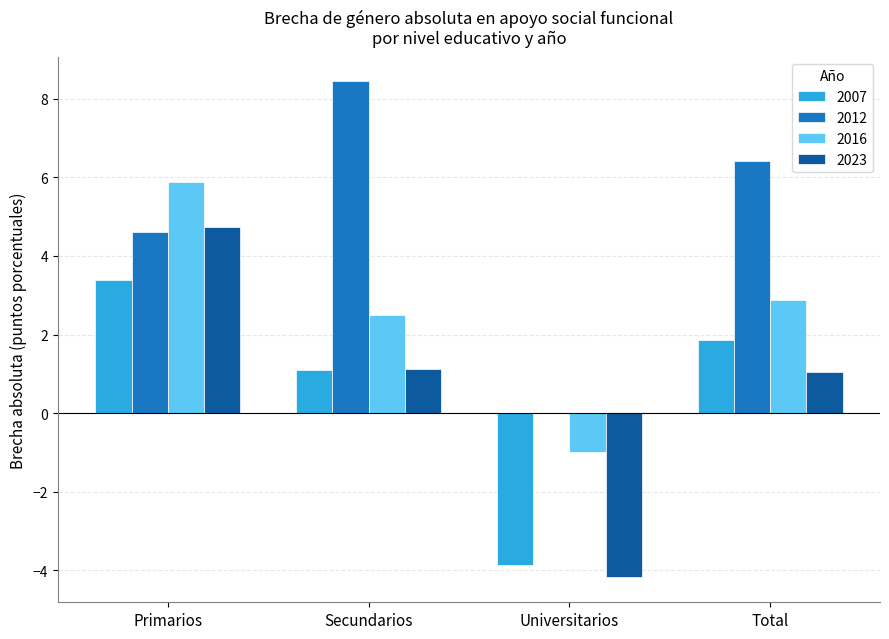

How many positive values does the 2016 series have?

3